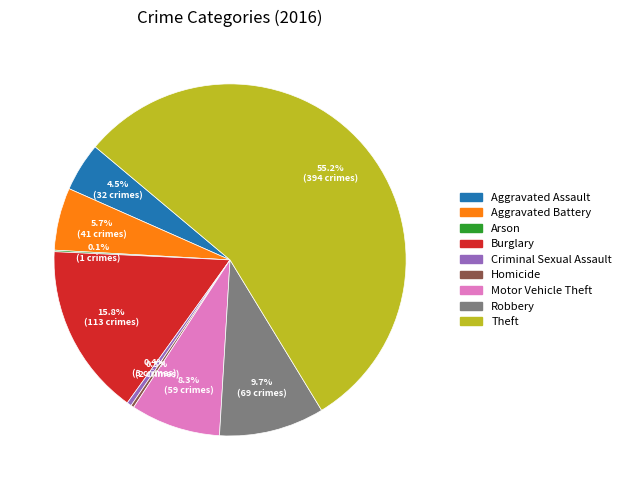

What percentage is NOT represented by Criminal Sexual Assault?

99.6%